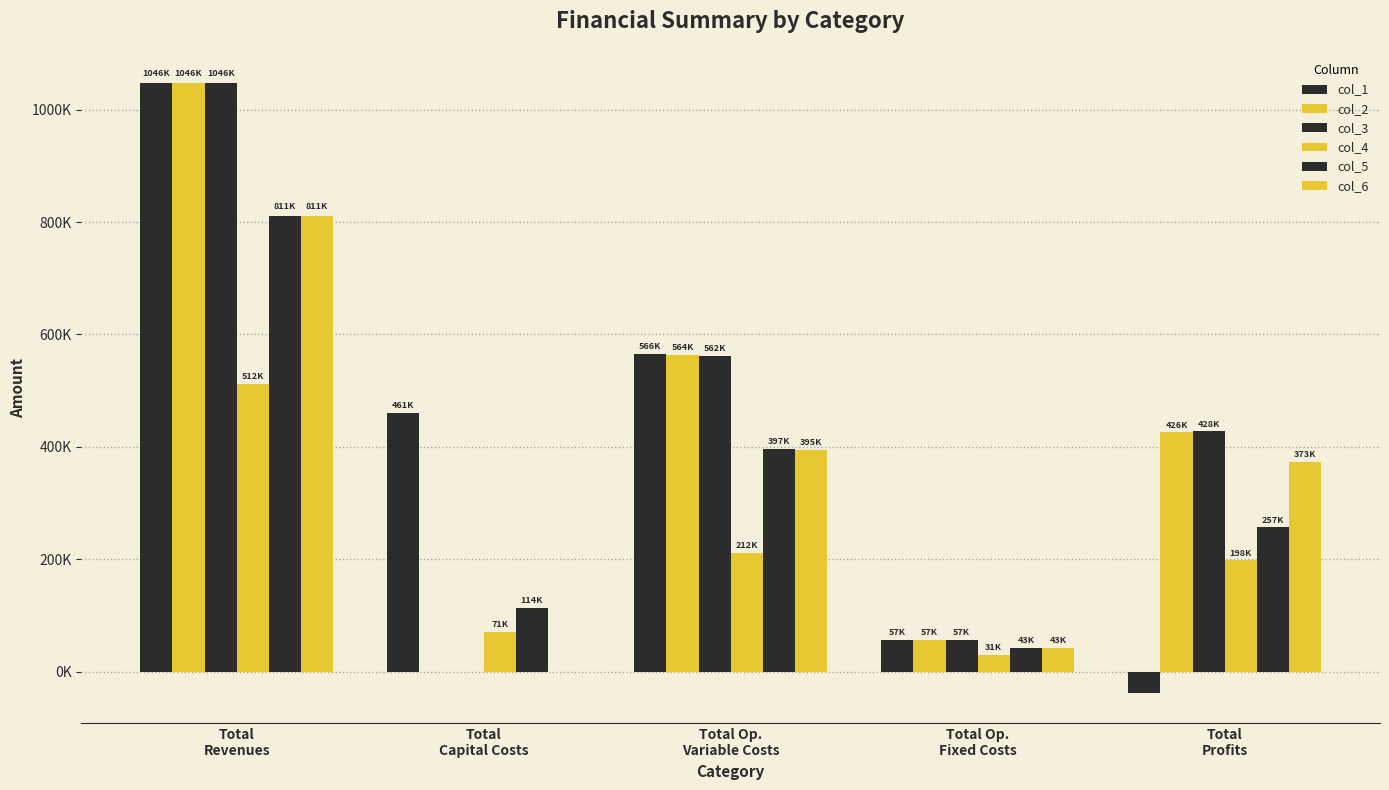

Are the bars grouped side by side (vs. stacked)?

Yes